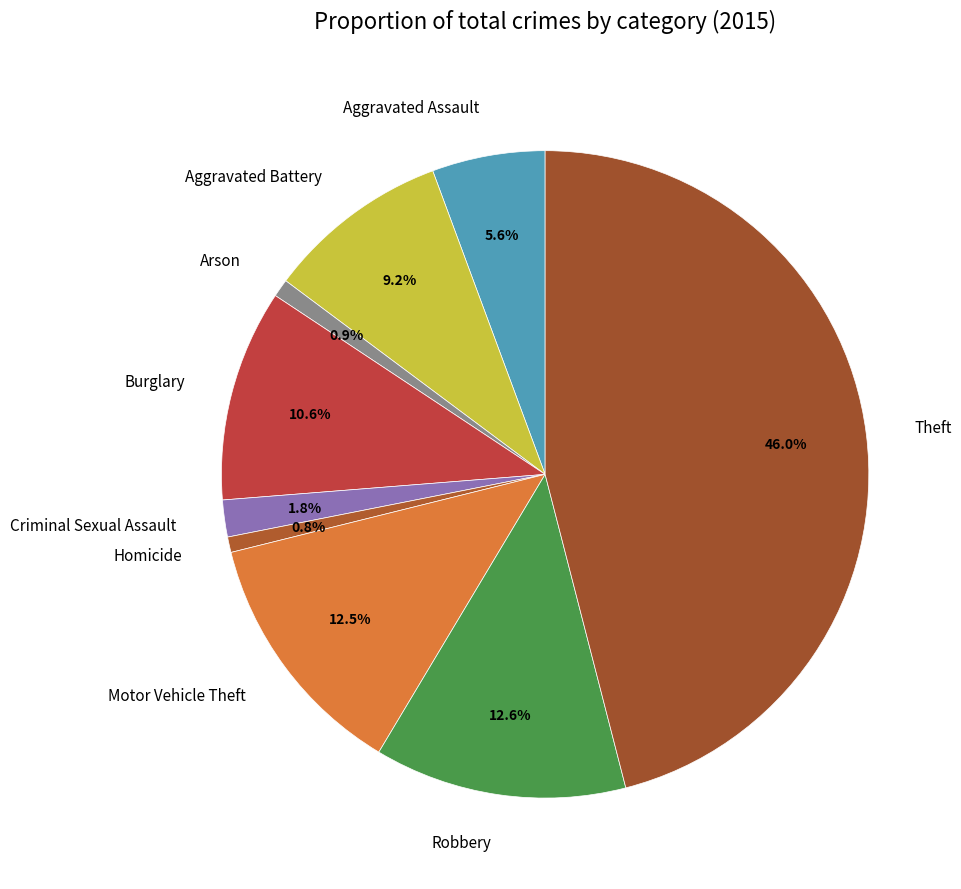

To the nearest percent, what is the combined percentage of Aggravated Assault and Homicide?

6%